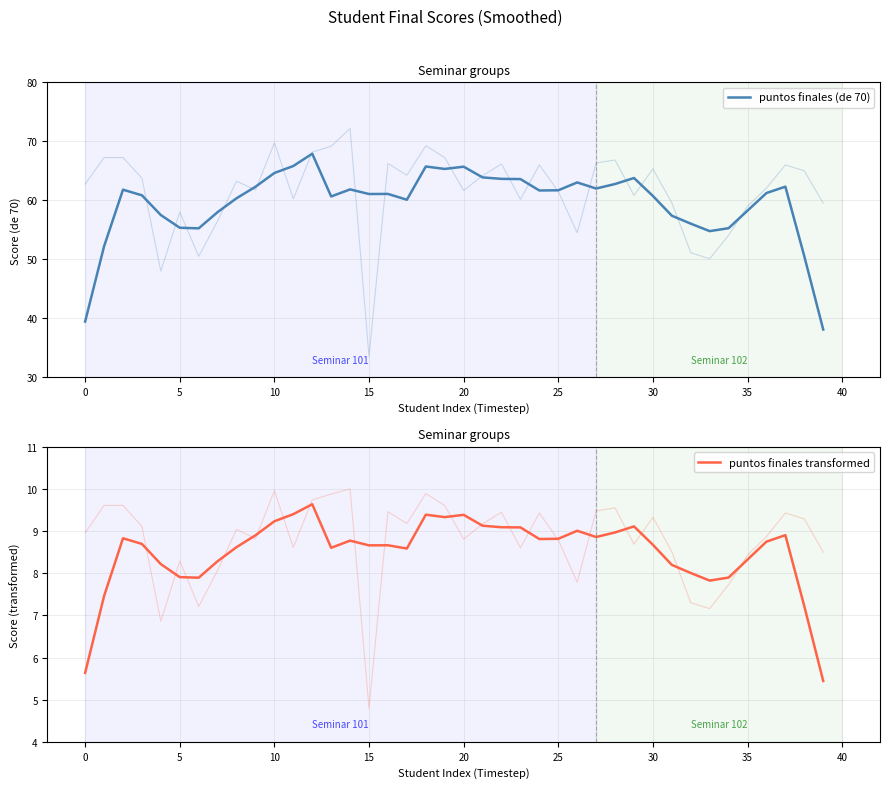

Which category has the highest value across all series?

12